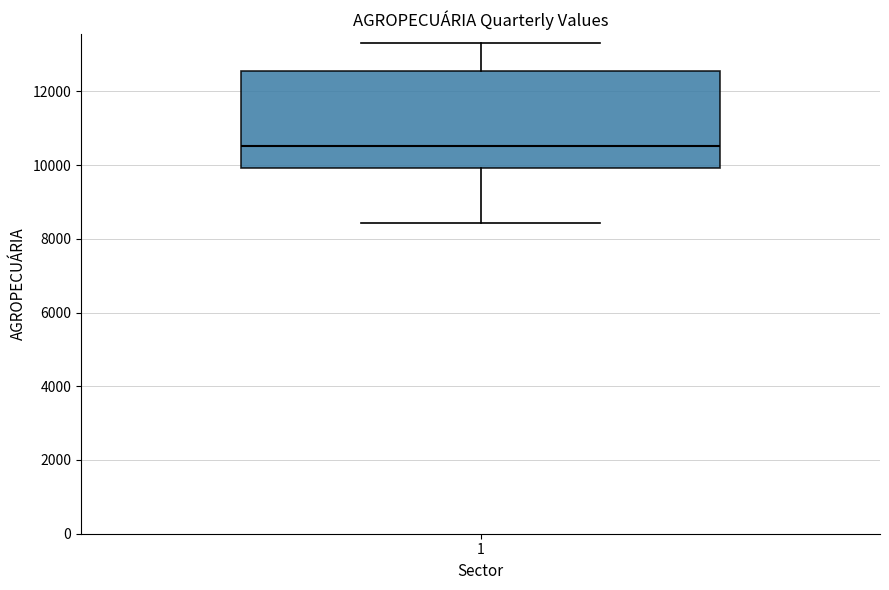

Transcribe this box plot: give where the median line is, the range the box spans, and where the two whiskers end, as read against the y-axis. The values are not printed on the chart, so give them approximately, as read against the axis.

median 10600, box 10000 to 12600, whiskers 8400 to 13400